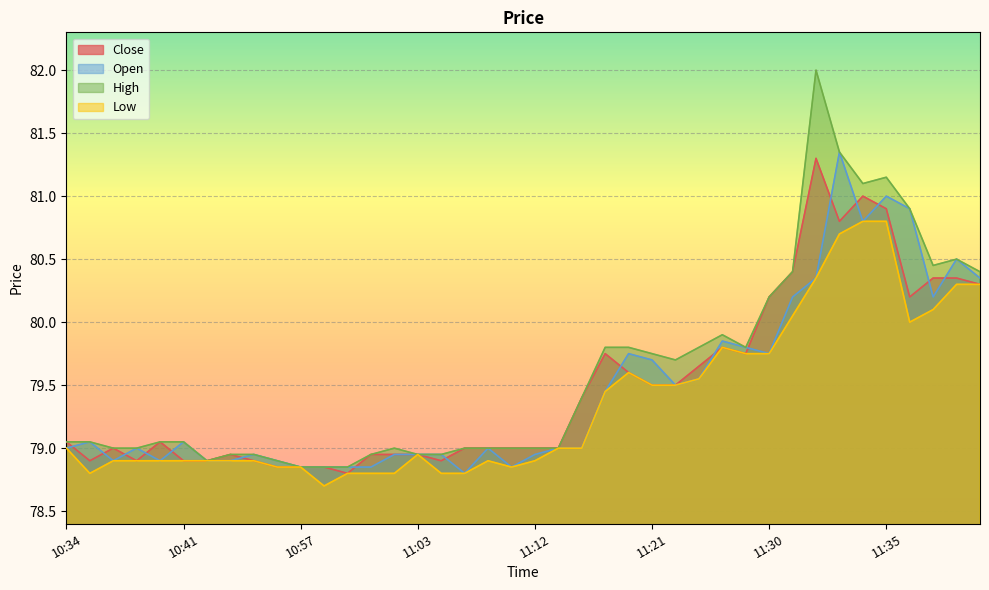

What is the smallest value displayed?

78.7